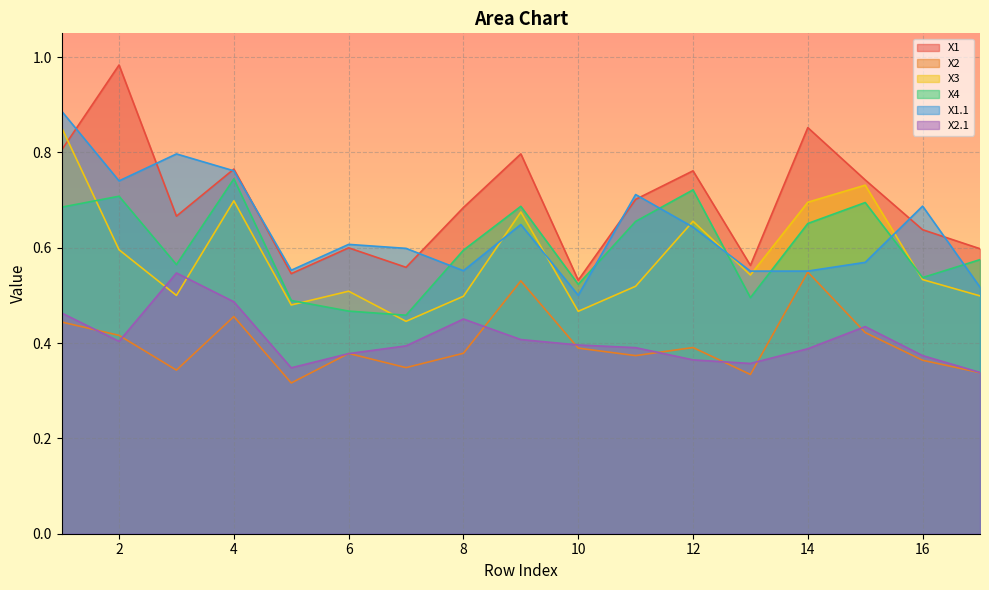

What is the spread (max minus min) of values at 4?

0.3